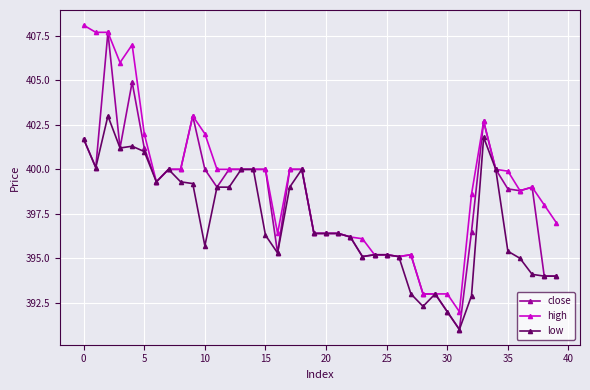

Is this an area chart (filled region under the line)?

No